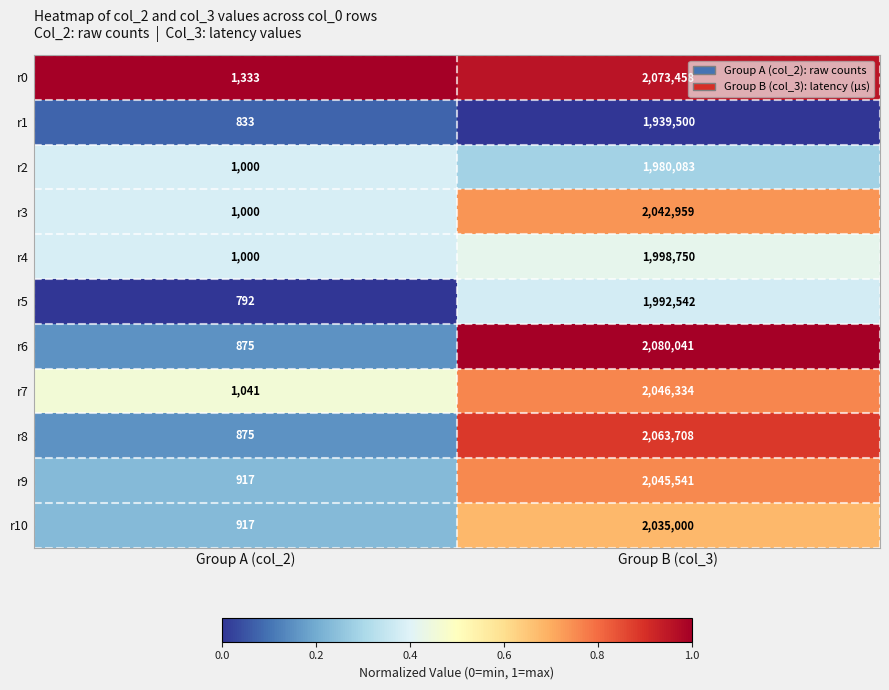

Reading left to right, what are all the values shown in this chart?

r0: 1333	2073458
r1: 833	1939500
r2: 1000	1980083
r3: 1000	2042959
r4: 1000	1998750
r5: 792	1992542
r6: 875	2080041
r7: 1041	2046334
r8: 875	2063708
r9: 917	2045541
r10: 917	2035000